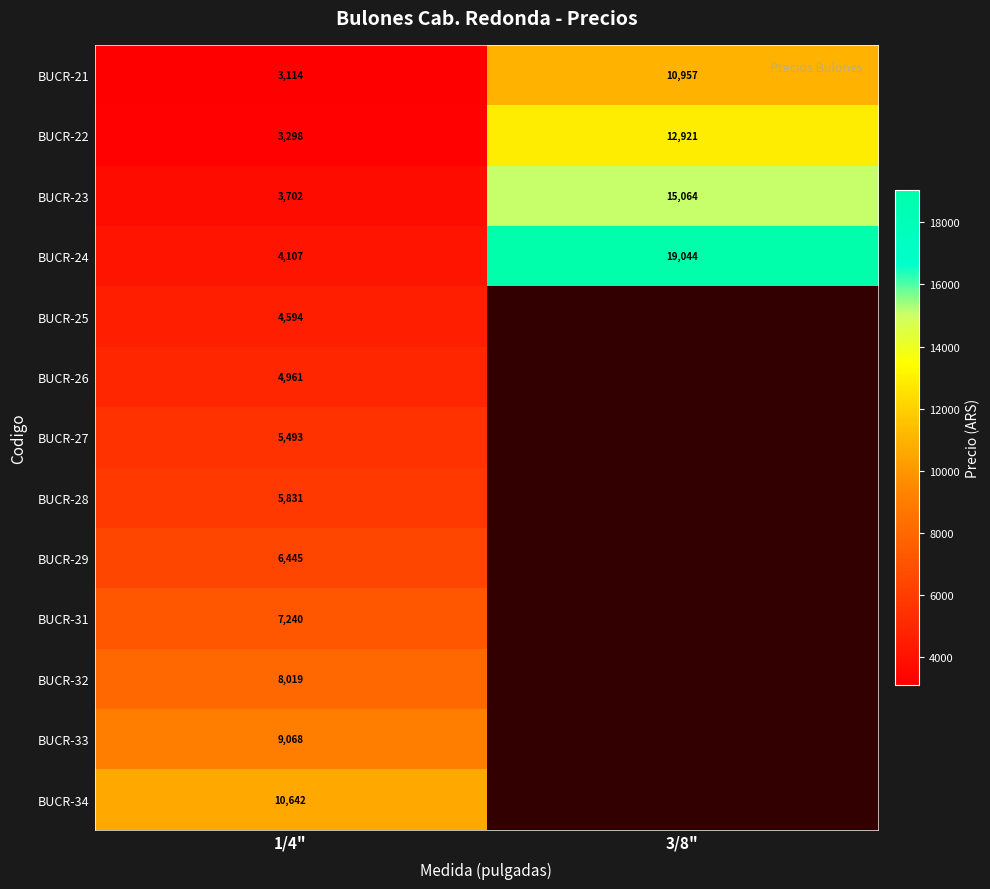

Is the value of BUCR-34 at 1/4" greater than the value of BUCR-28 at 1/4"?

Yes